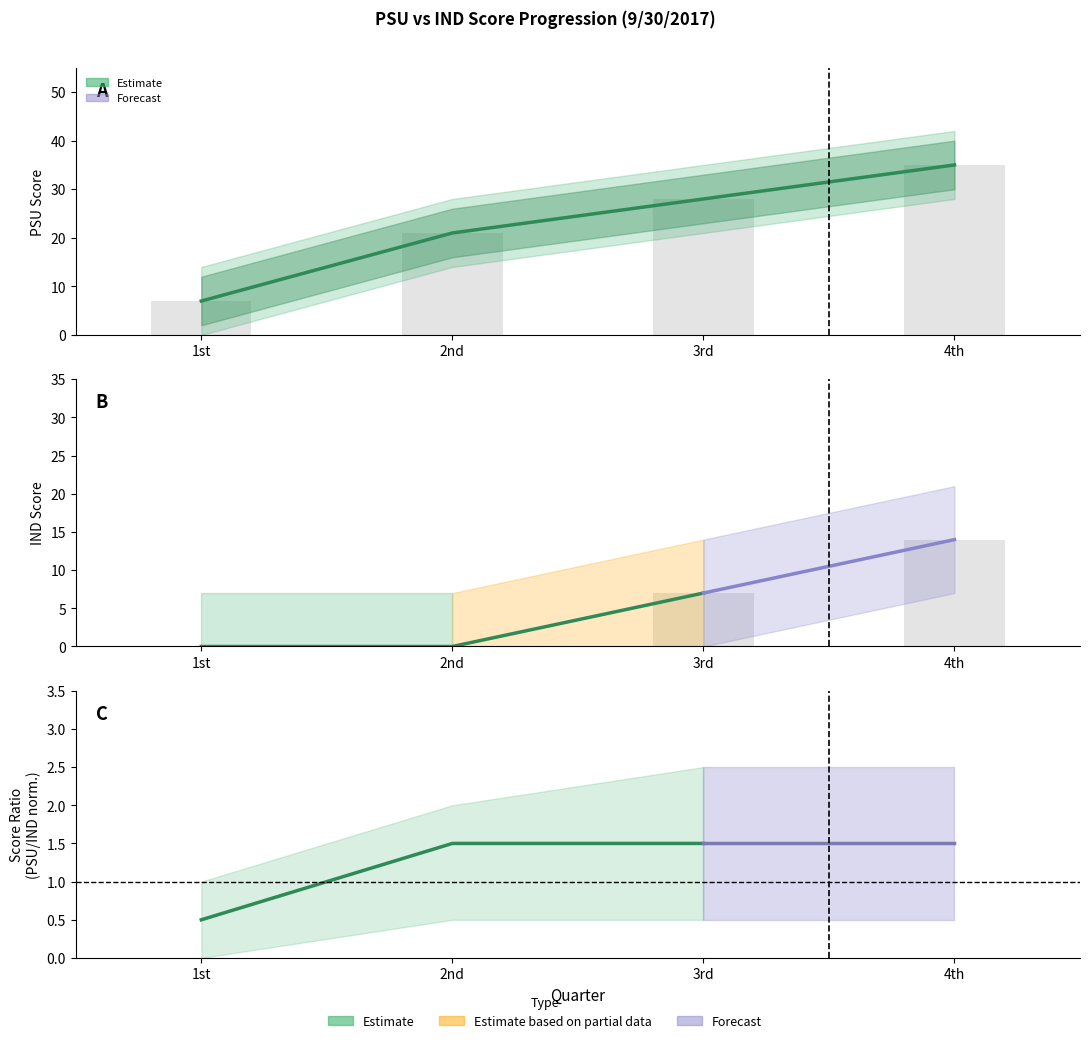

Reading right to left, transcribe all the data shown in this chart.

35	28	21	7